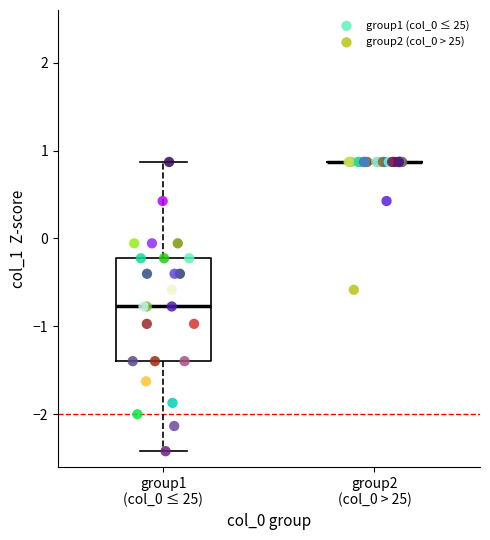

Which series contains the lowest Y value?

group1 (col_0 ≤ 25)